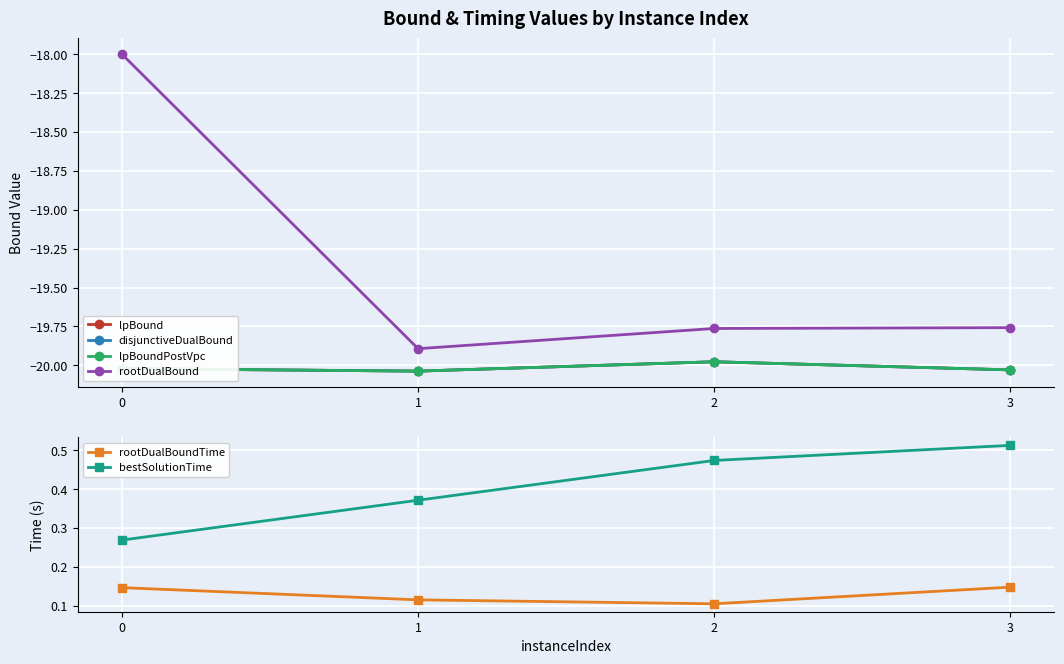

What are all the series names shown in the legend?

lpBound, disjunctiveDualBound, lpBoundPostVpc, rootDualBound, rootDualBoundTime, bestSolutionTime